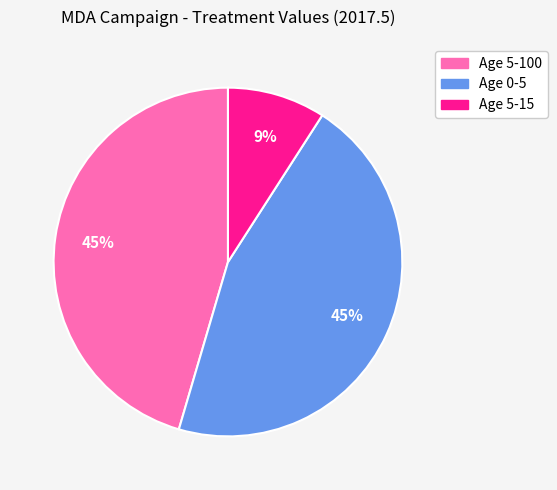

Is Age 0-5 the majority of the pie?

No